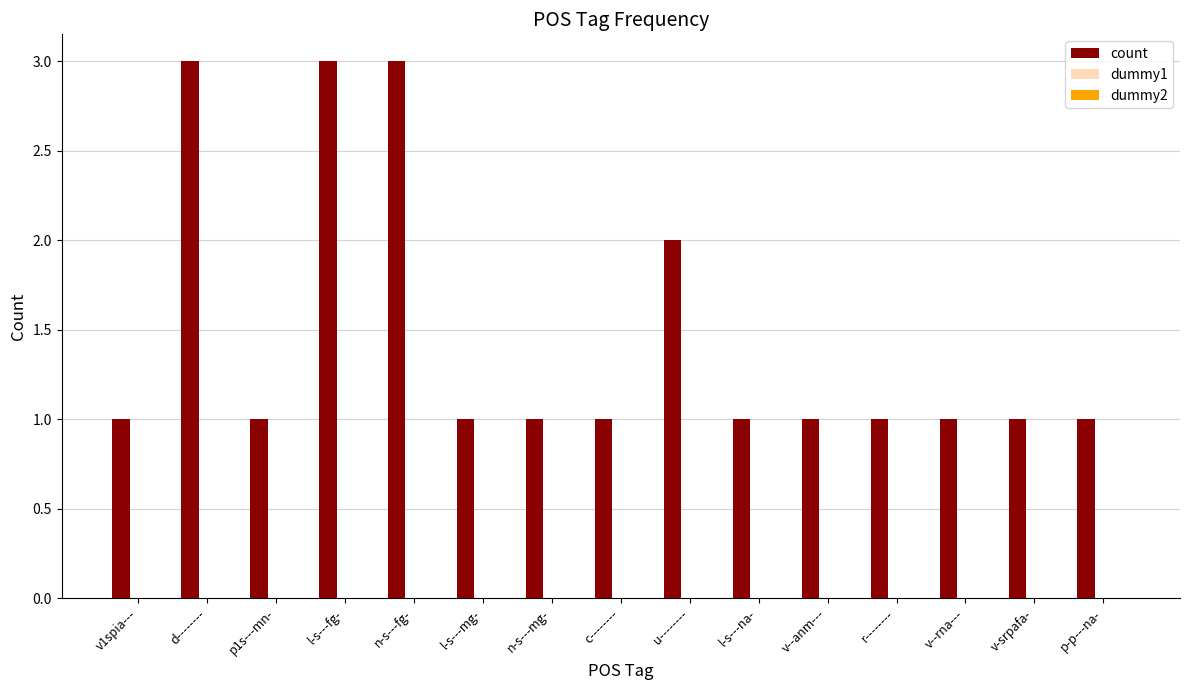

Approximately how many times larger is the value at n-s---fg- compared to p1s---mn-?

3.0